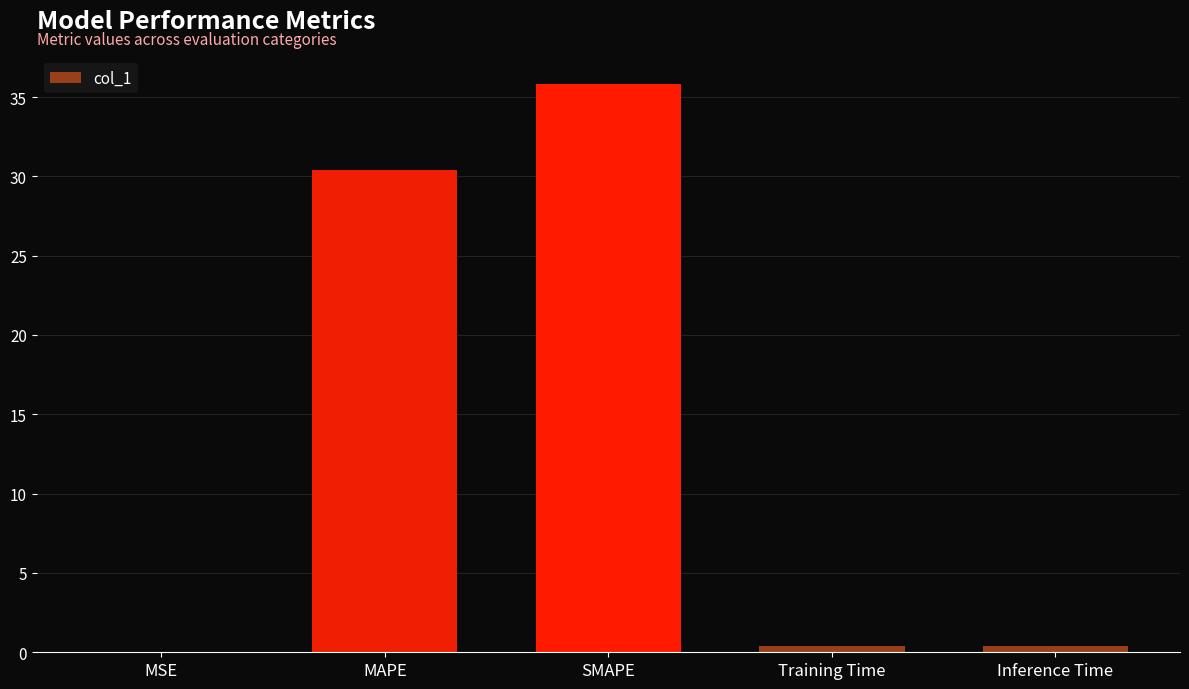

What is the change in value from MAPE to Inference Time?

-30.0